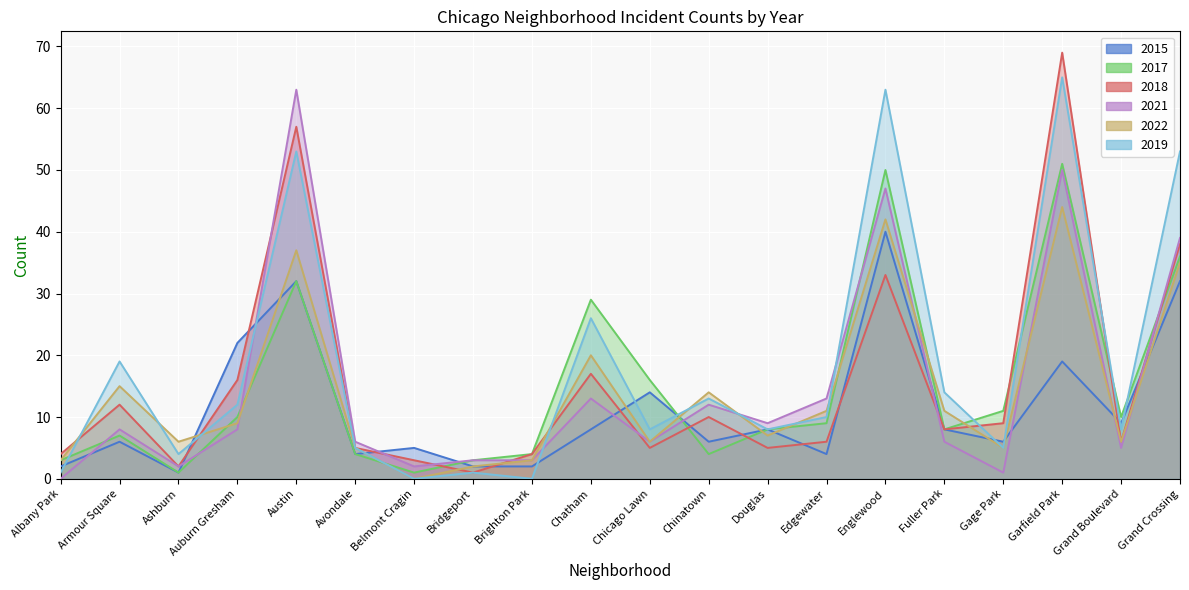

Which series has the largest total across all categories?

2019